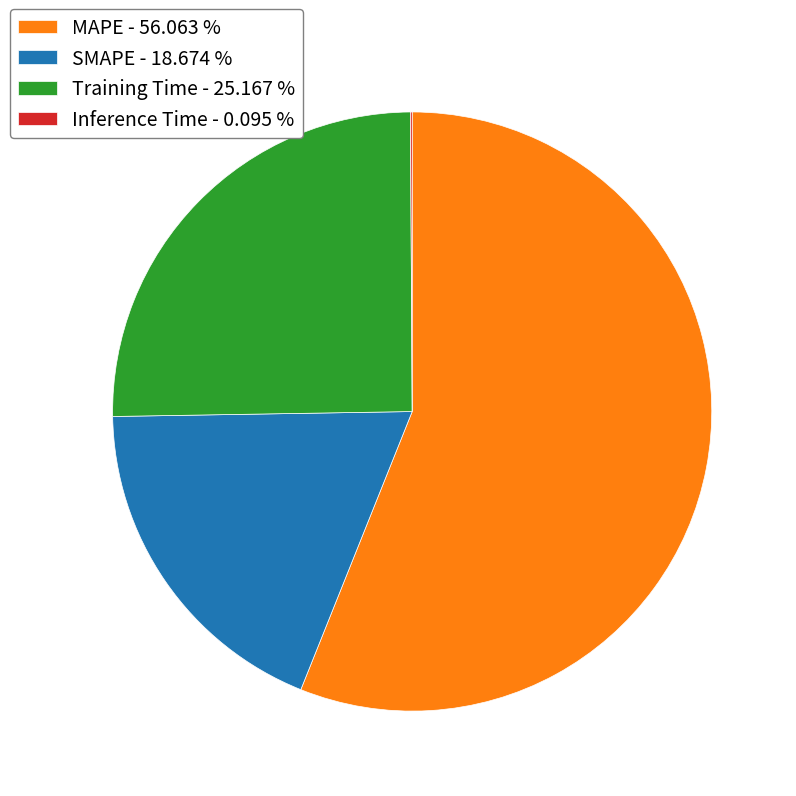

What is the largest slice in the pie chart?

MAPE